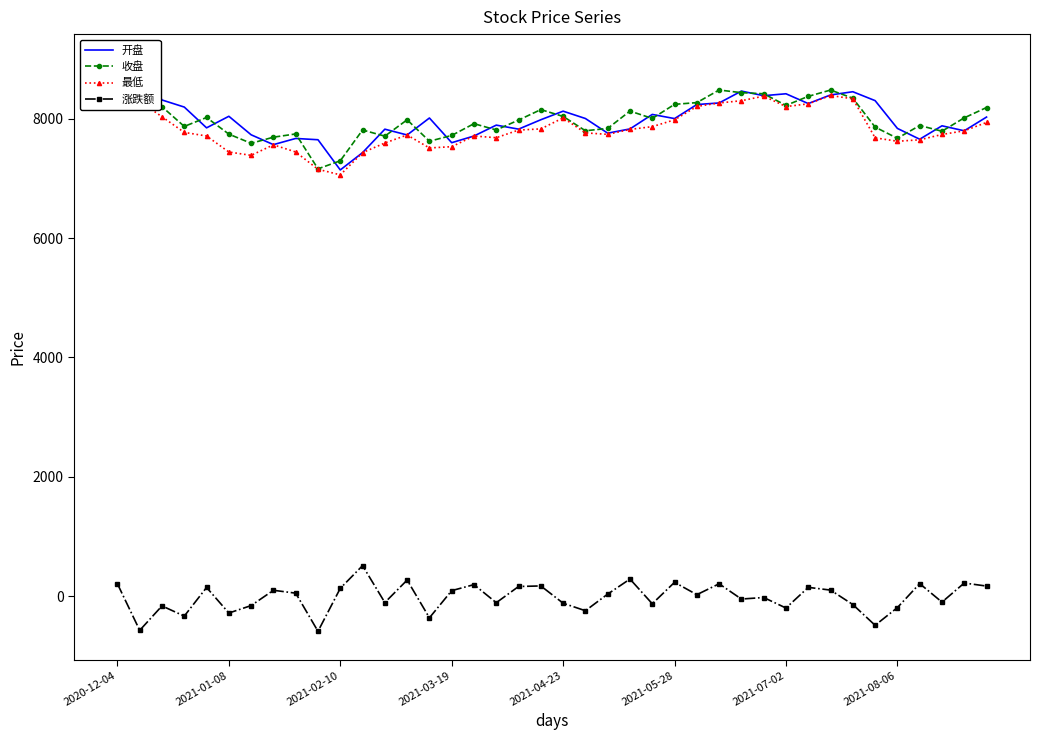

What is the greatest value displayed?

8937.4